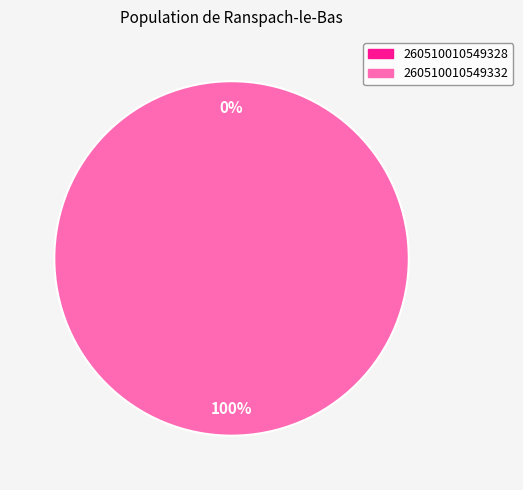

Does 260510010549332 represent more than half of the total?

Yes